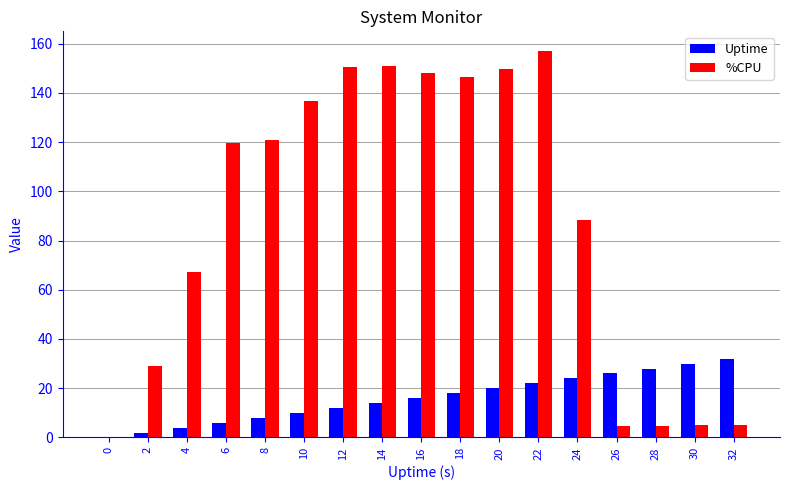

Which series changed the most between 8 and 28?

%CPU